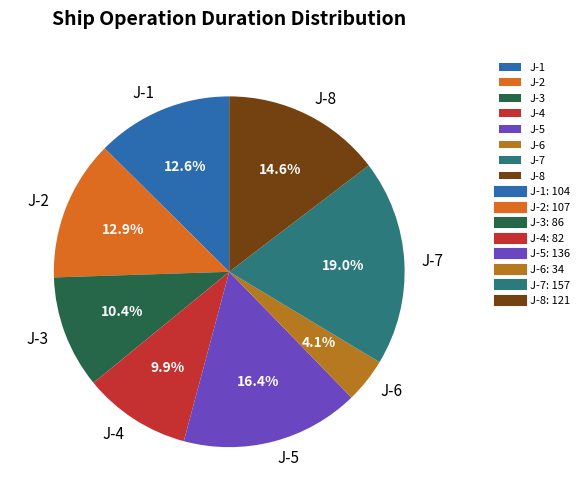

How many slices are in this pie chart?

8